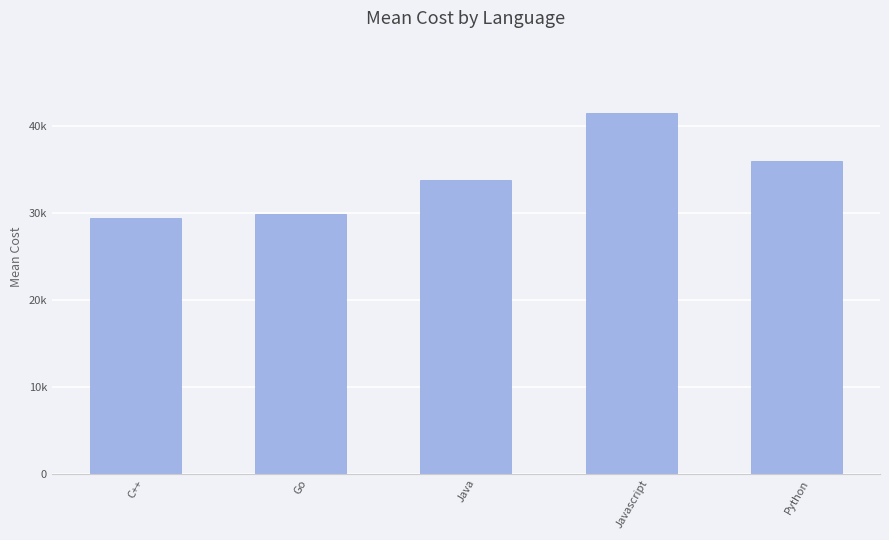

The value at Java is 33818.1. True or false?

True